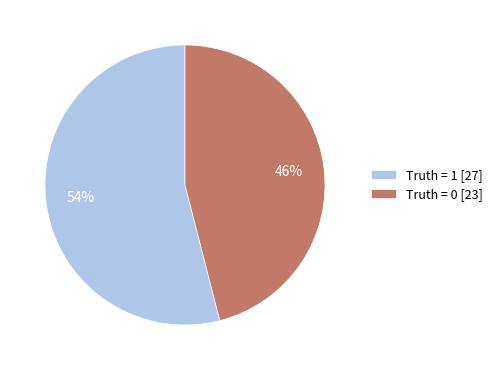

To the nearest percent, what is the difference between the Truth = 1 [27] and Truth = 0 [23] slice percentages?

8%